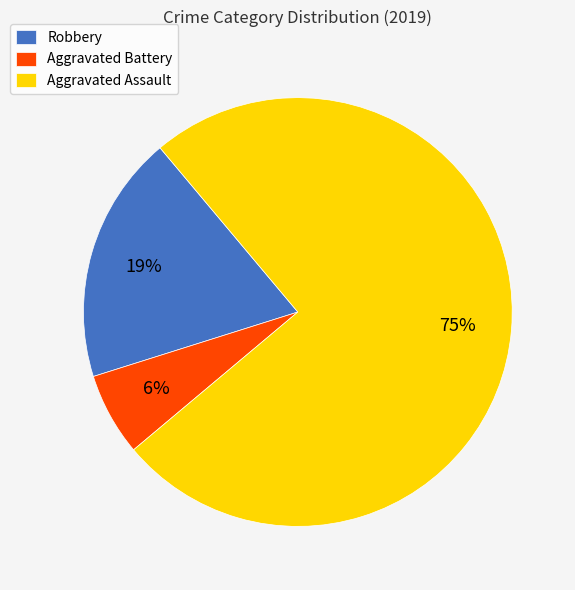

Do Aggravated Assault and Robbery together represent more than half of the pie?

Yes